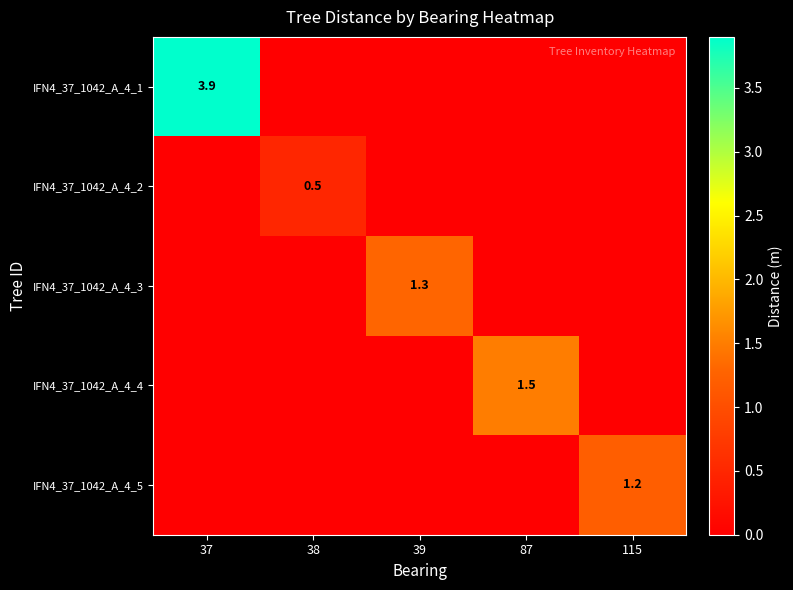

What is the total value across all series at 39?

1.3